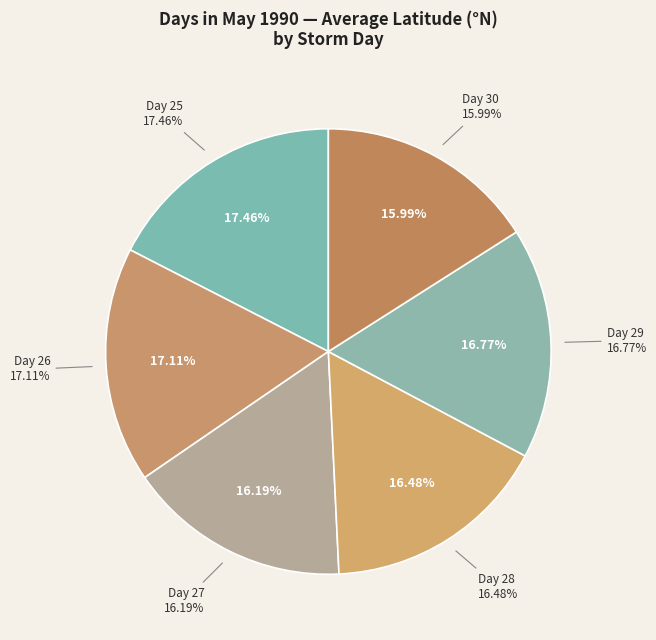

To the nearest percent, what portion does 26 represent?

17%